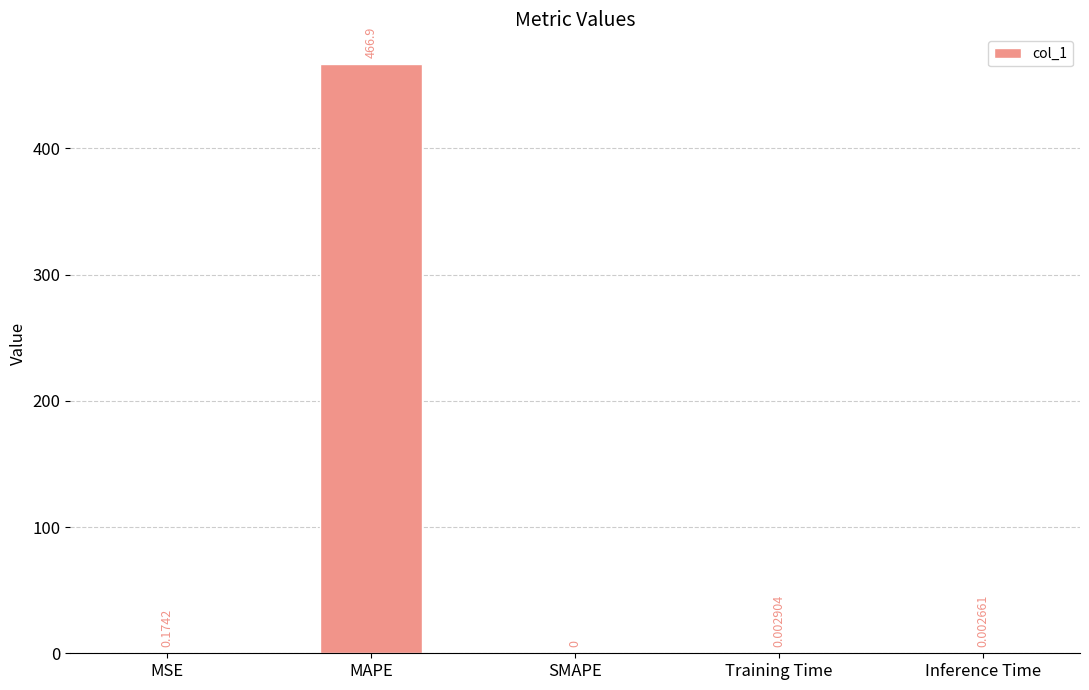

What is the sum of all values?

467.1